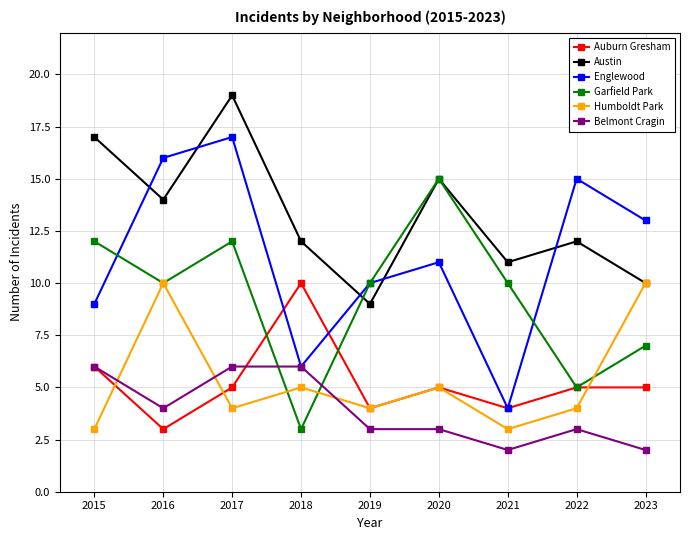

True or false: Belmont Cragin and Austin intersect in this chart.

False